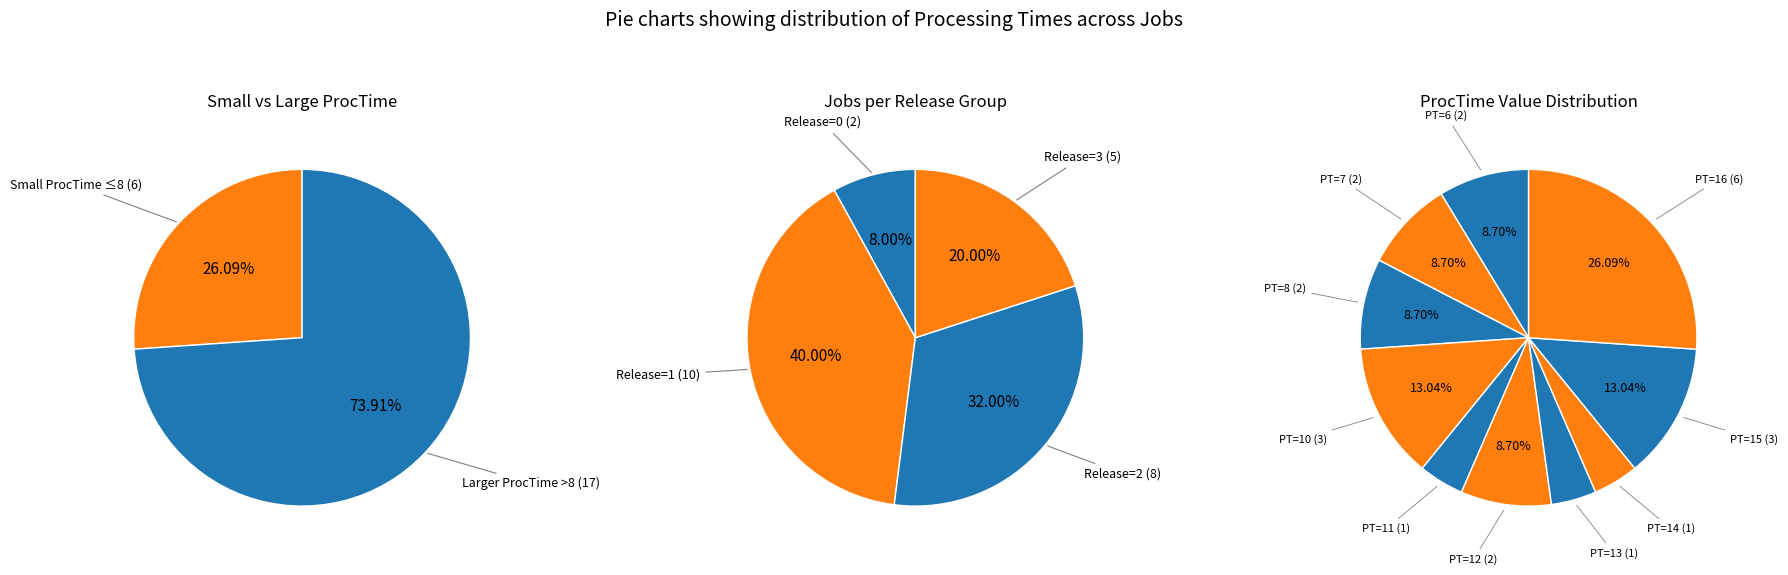

Which slice is the smallest?

ProcTime_11